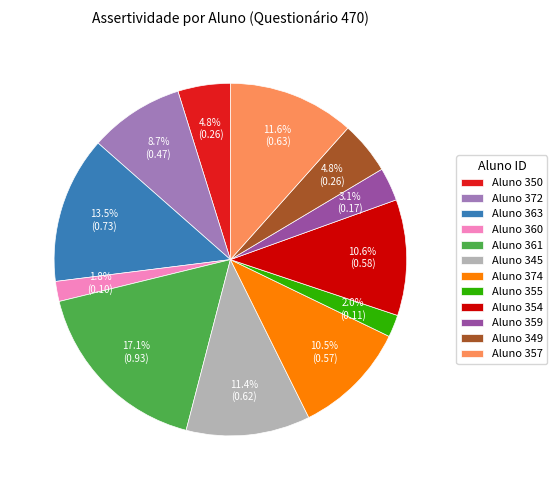

What percentage is NOT represented by Aluno 355?

98.0%